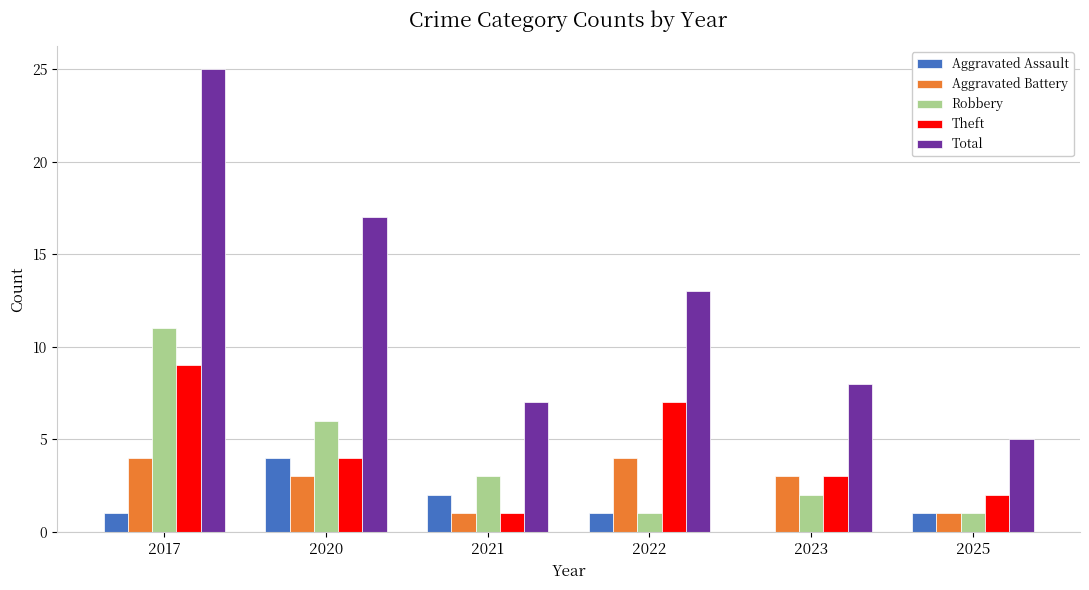

Reading left to right, extract all data points from this chart.

Aggravated Assault: 1	4	2	1	0	1
Aggravated Battery: 4	3	1	4	3	1
Robbery: 11	6	3	1	2	1
Theft: 9	4	1	7	3	2
Total: 25	17	7	13	8	5